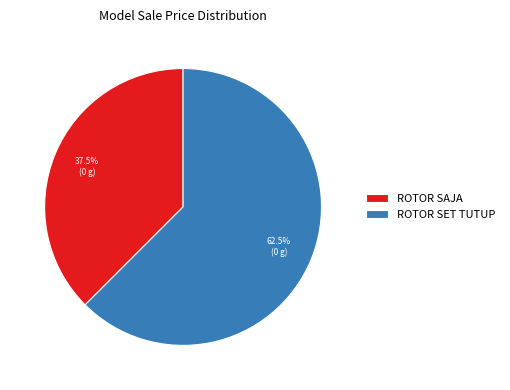

To the nearest percent, what is the combined percentage of ROTOR SET TUTUP and ROTOR SAJA?

100%